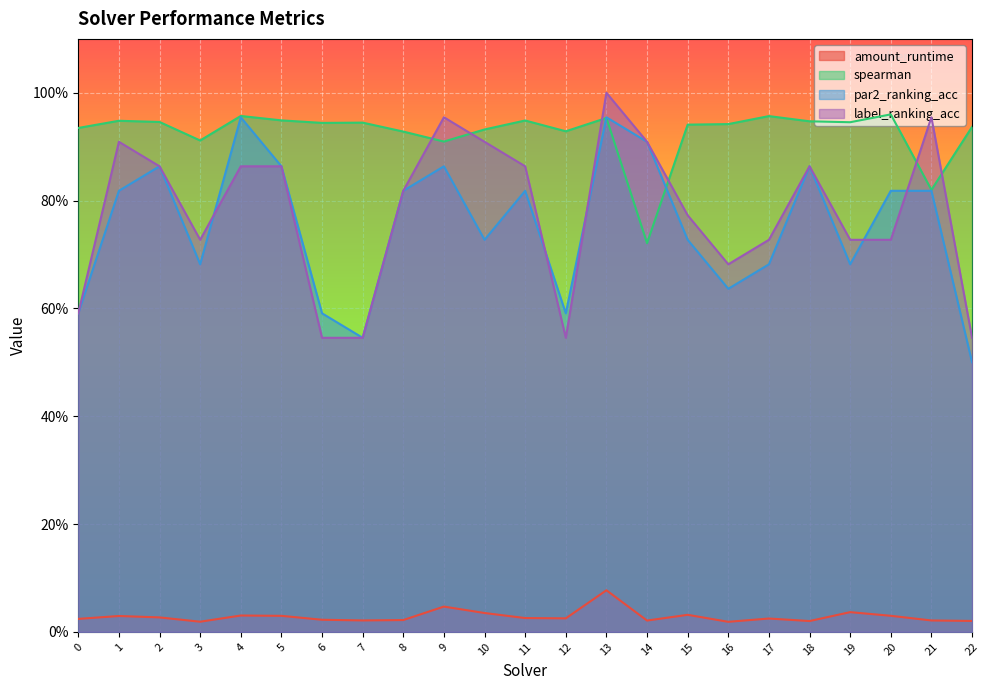

Does the chart display data point markers on the line(s)?

No